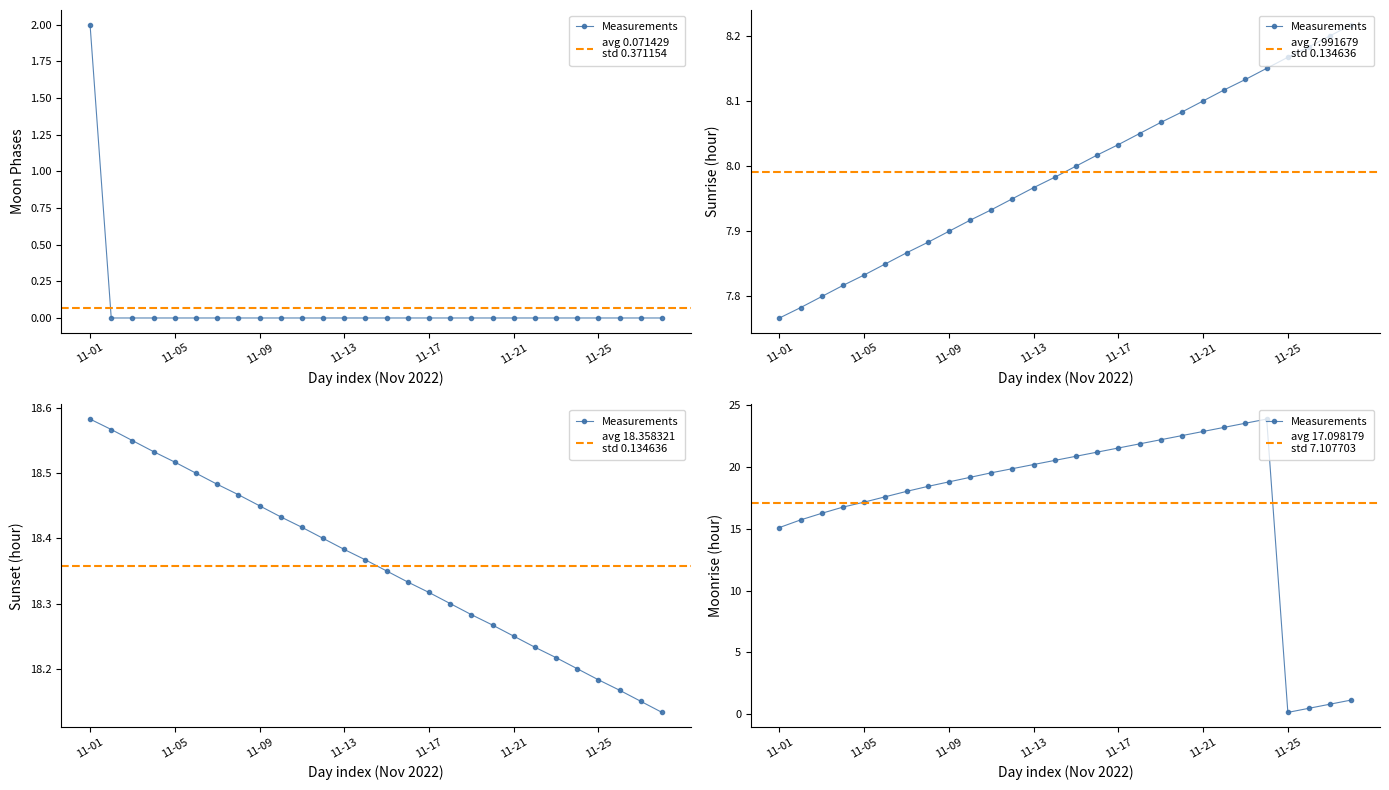

What is the change in value from 11-01 to 11-25?

-2